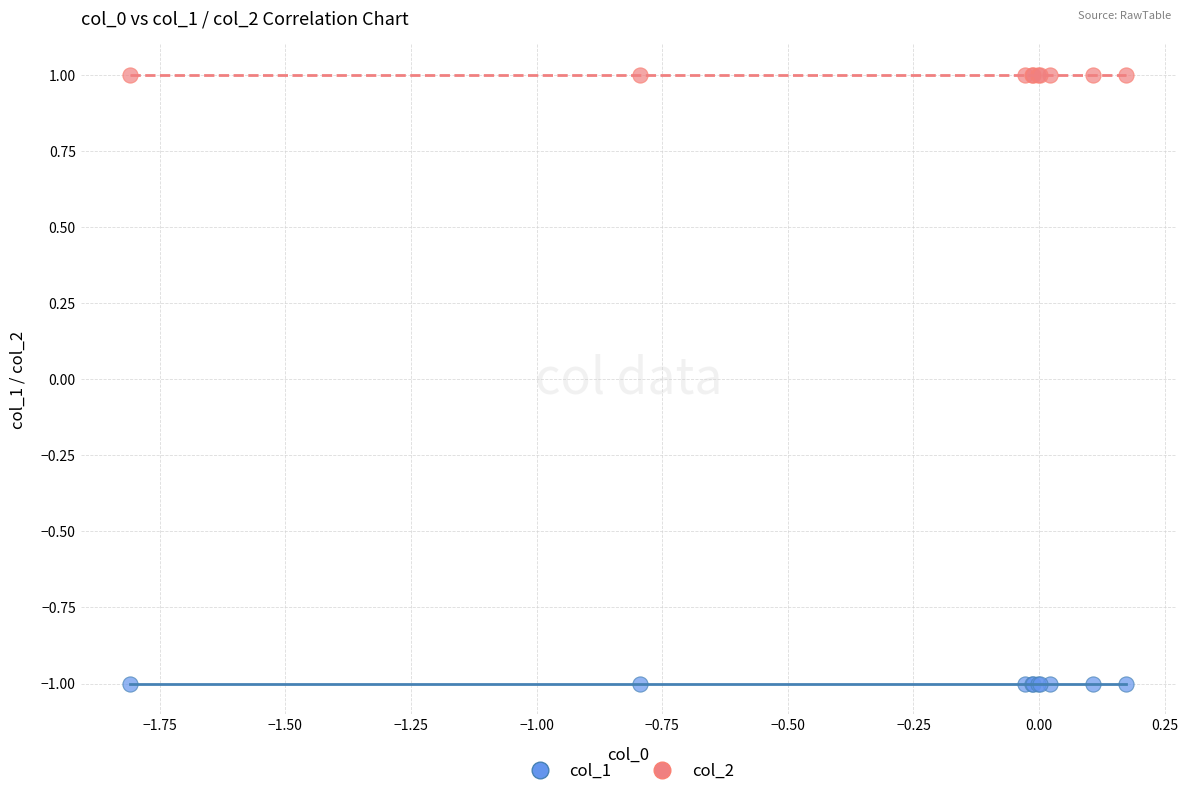

Which series contains the lowest Y value?

col_1